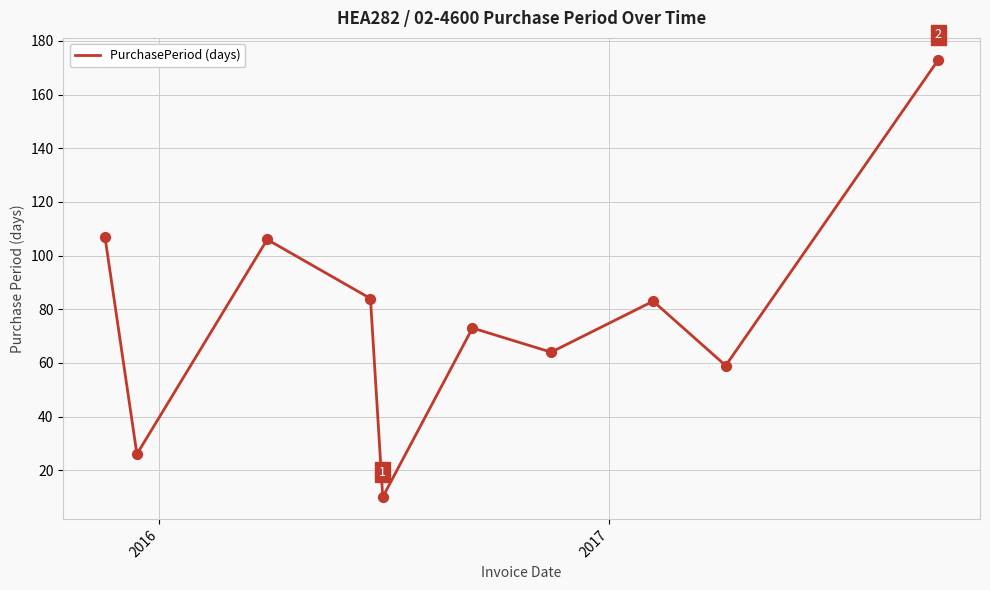

What is the difference between the maximum and minimum values?

163